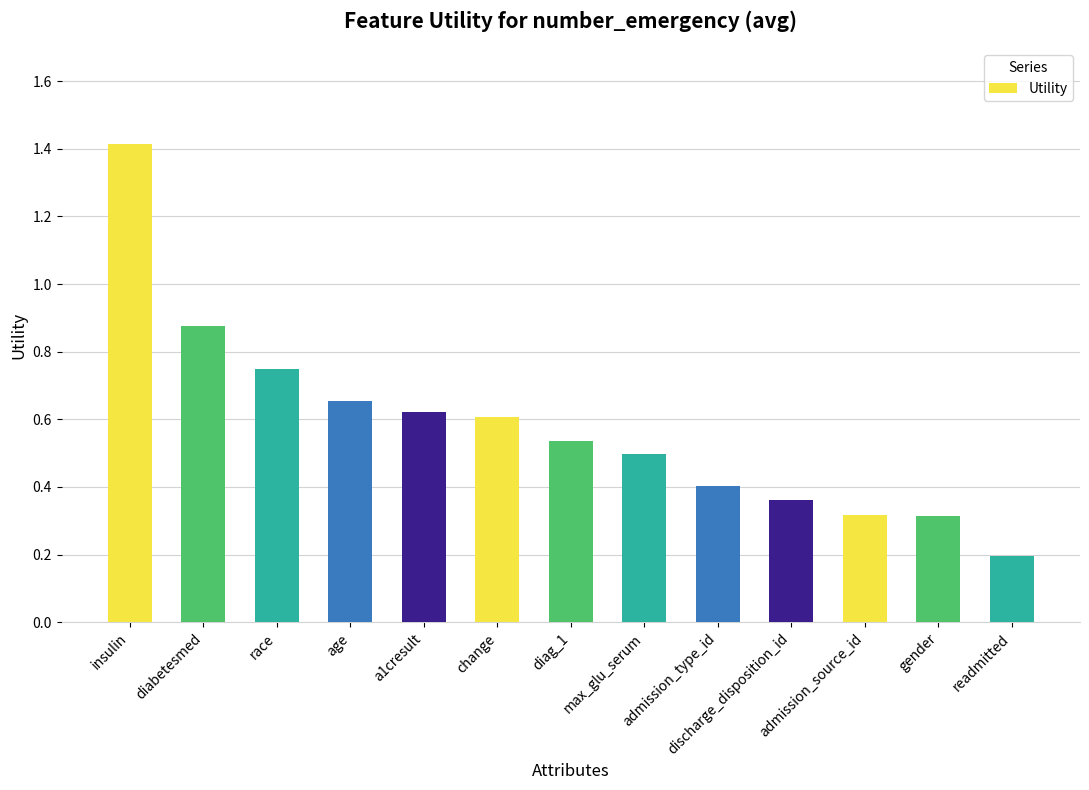

What position from the right is discharge_disposition_id?

4